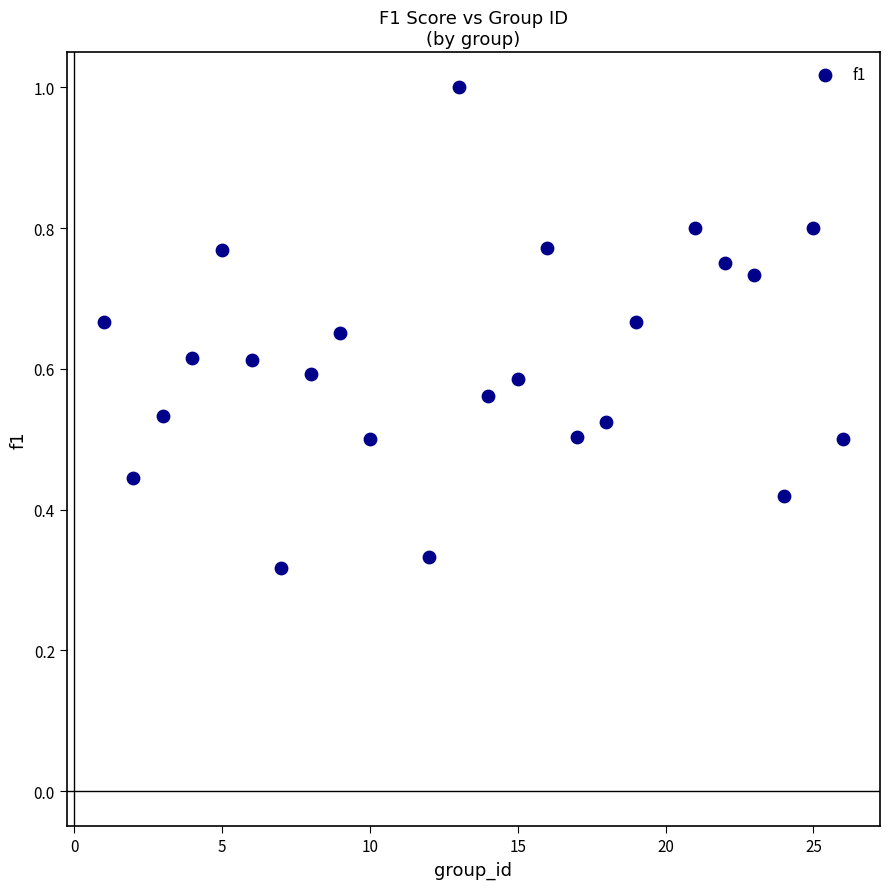

What is the range of X values (max minus min)?

25.0